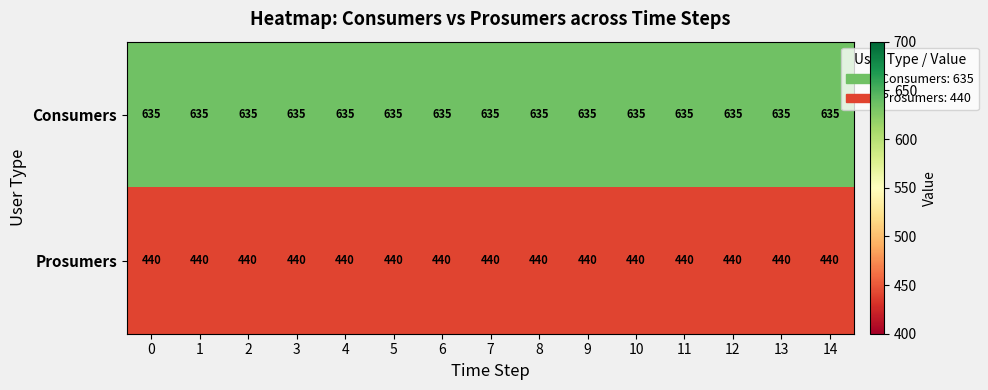

What is the difference between the highest and lowest values at 14?

195